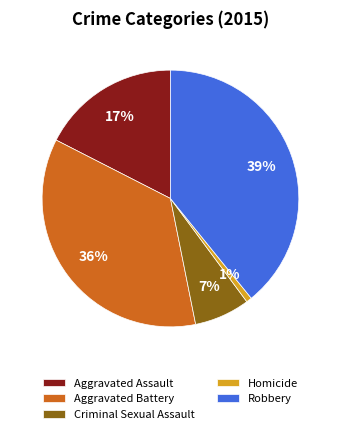

To the nearest percent, what is the average slice percentage?

20%